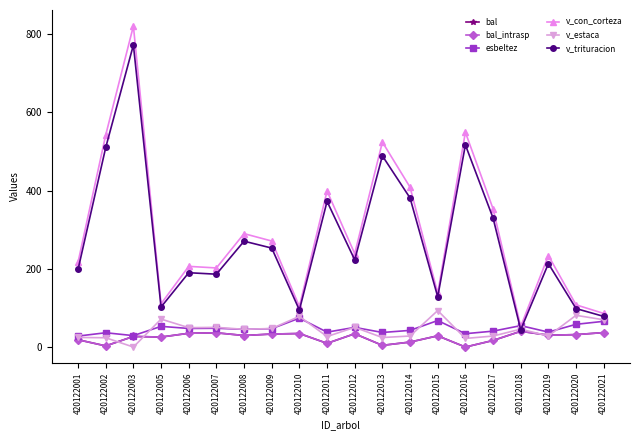

In v_estaca, how many points are higher than both neighbors (excluding endpoints)?

7